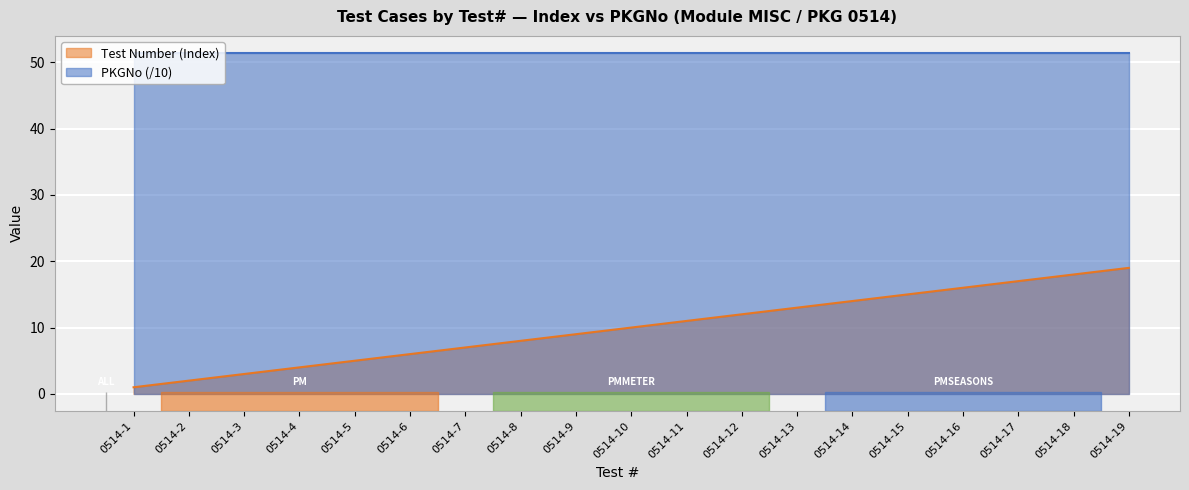

List the labels in order of value, smallest first.

0514-1, 0514-2, 0514-3, 0514-4, 0514-5, 0514-6, 0514-7, 0514-8, 0514-9, 0514-10, 0514-11, 0514-12, 0514-13, 0514-14, 0514-15, 0514-16, 0514-17, 0514-18, 0514-19